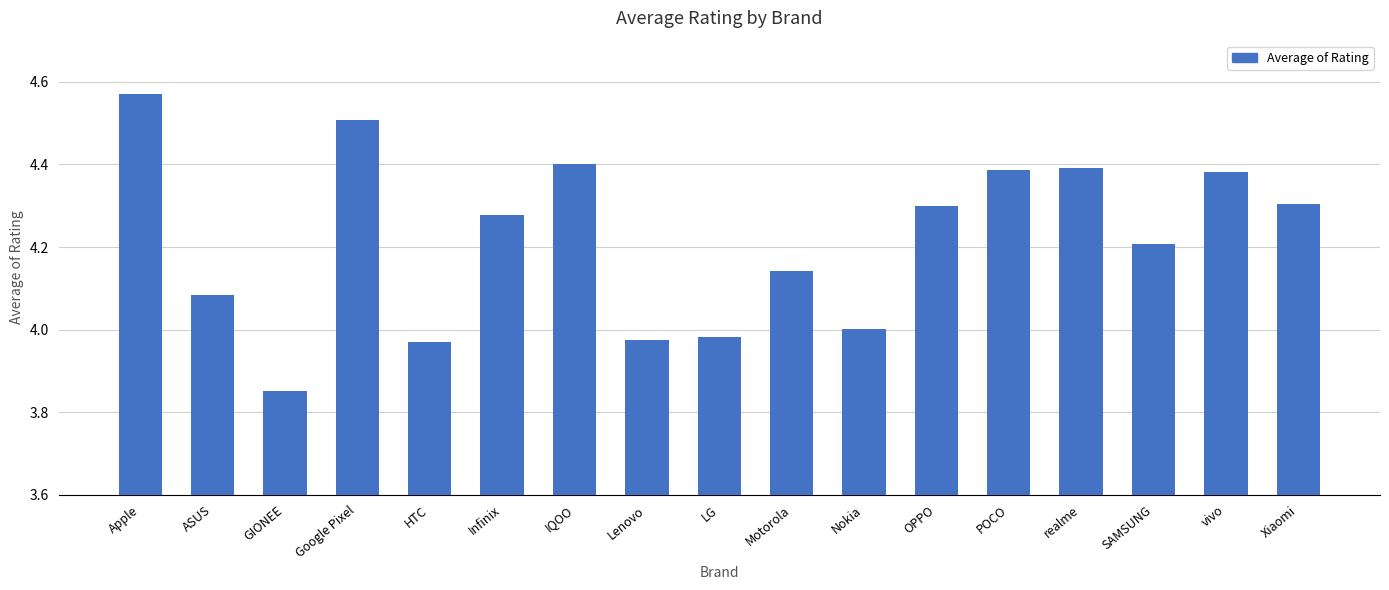

Count the number of data series in this chart.

1